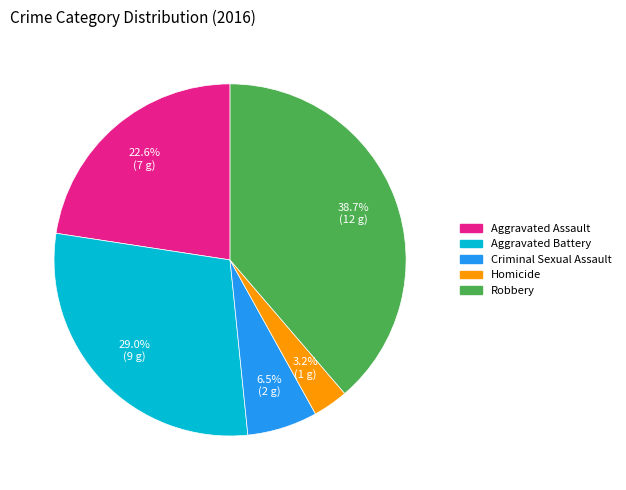

What is the total percentage of Robbery and Aggravated Assault?

61.3%